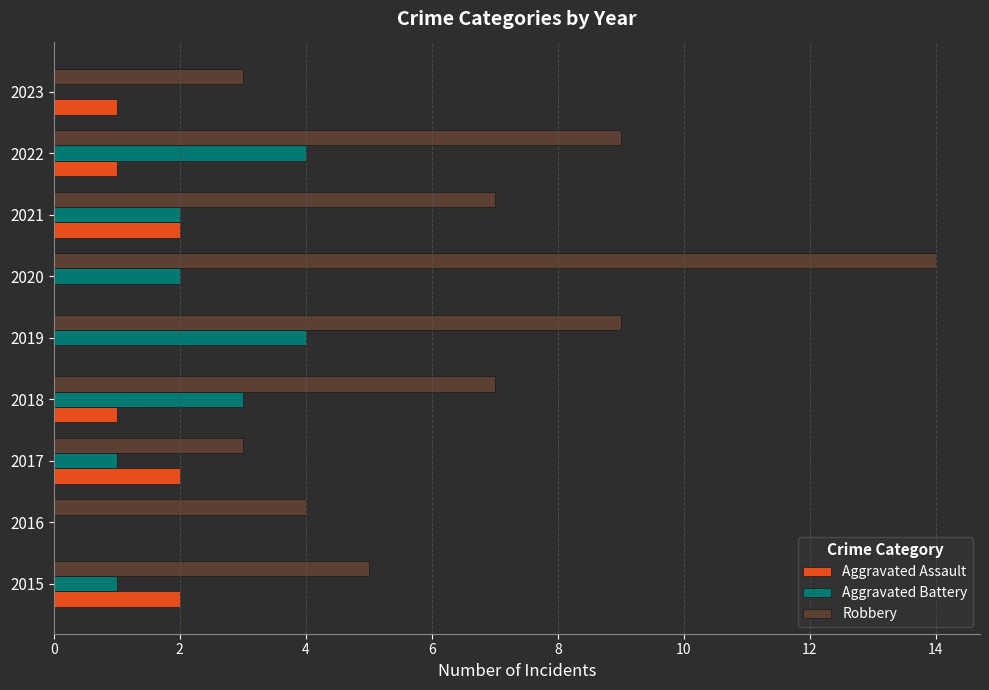

What are all the series names shown in the legend?

Aggravated Assault, Aggravated Battery, Robbery